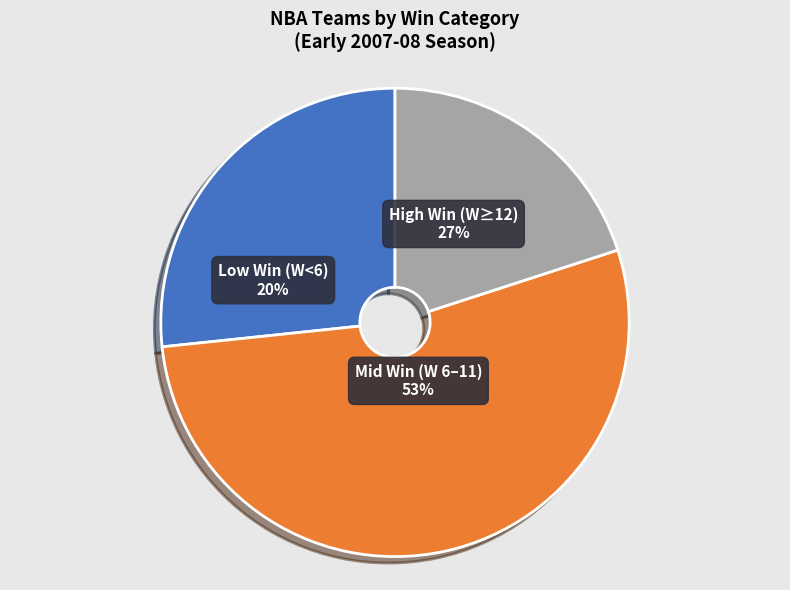

Is it true that Miami Heat is 13% of the pie?

False